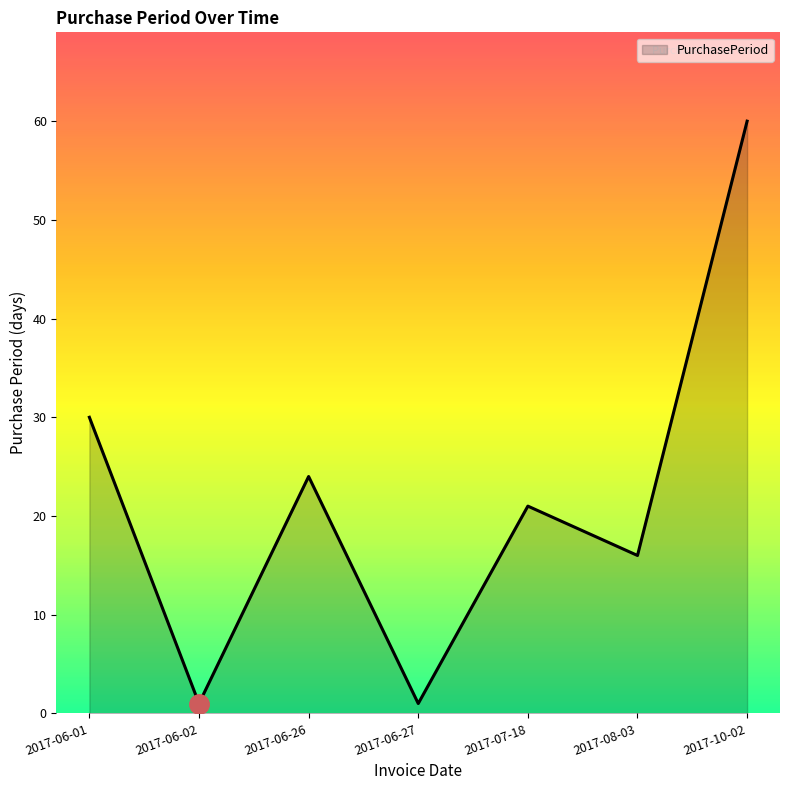

Which has a higher value, 2017-08-03 or 2017-10-02?

2017-10-02